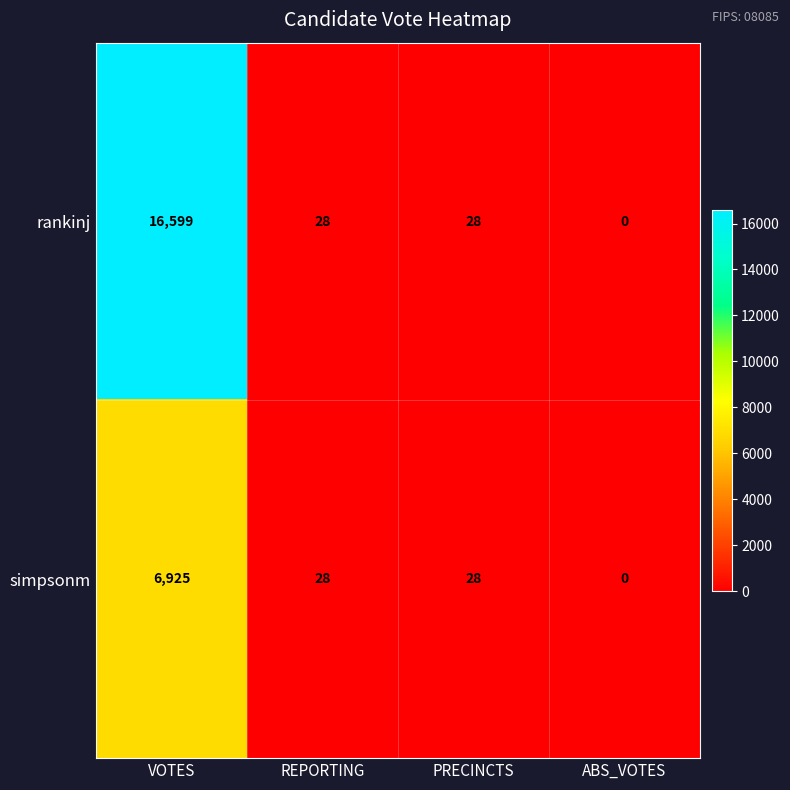

What is the average value of the rankinj series?

4164